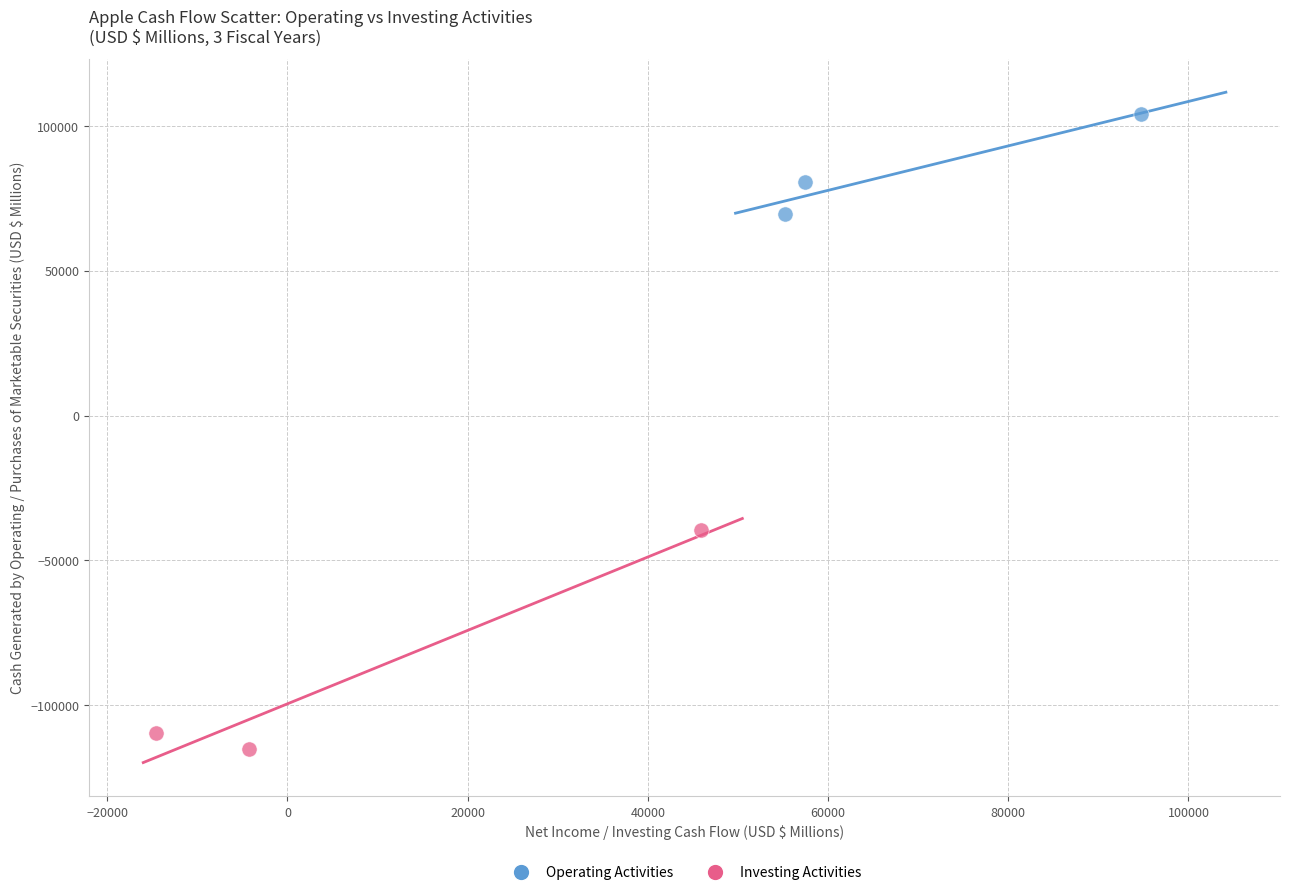

What are all the series names shown in the legend?

Operating Activities, Investing Activities